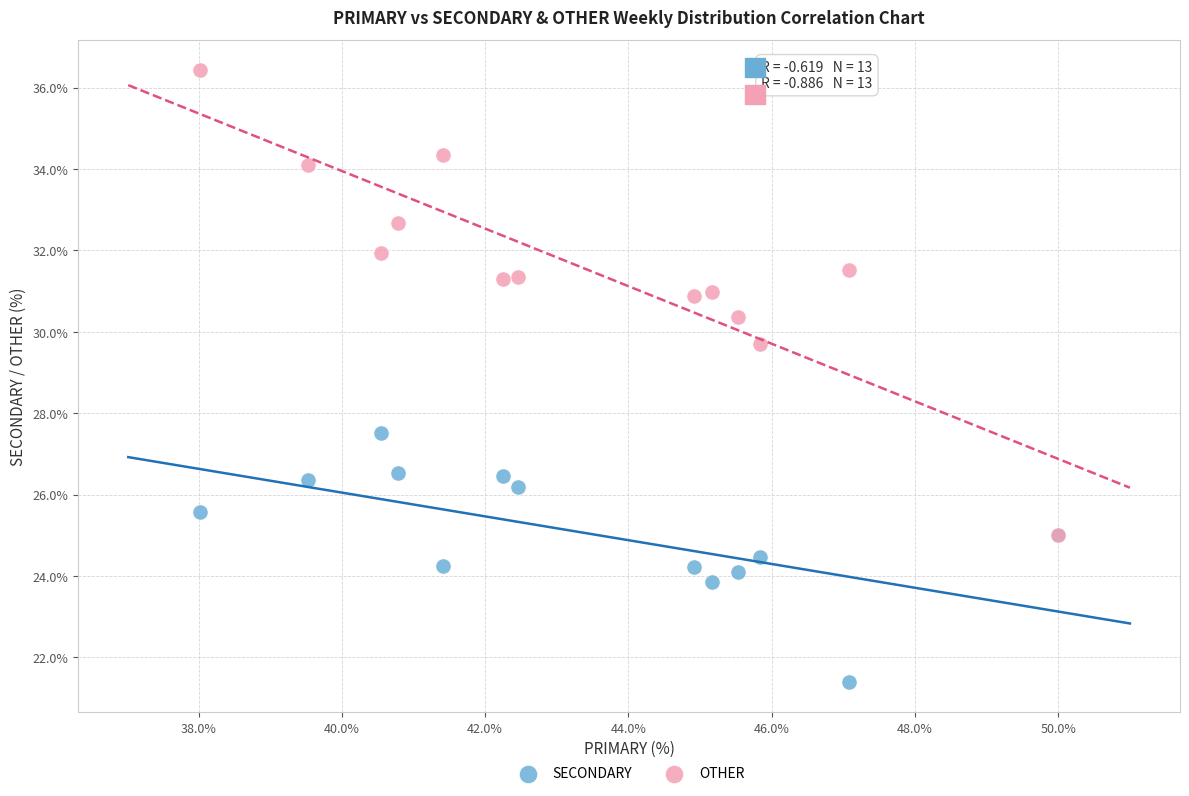

Which series has the largest Y range (max minus min)?

OTHER